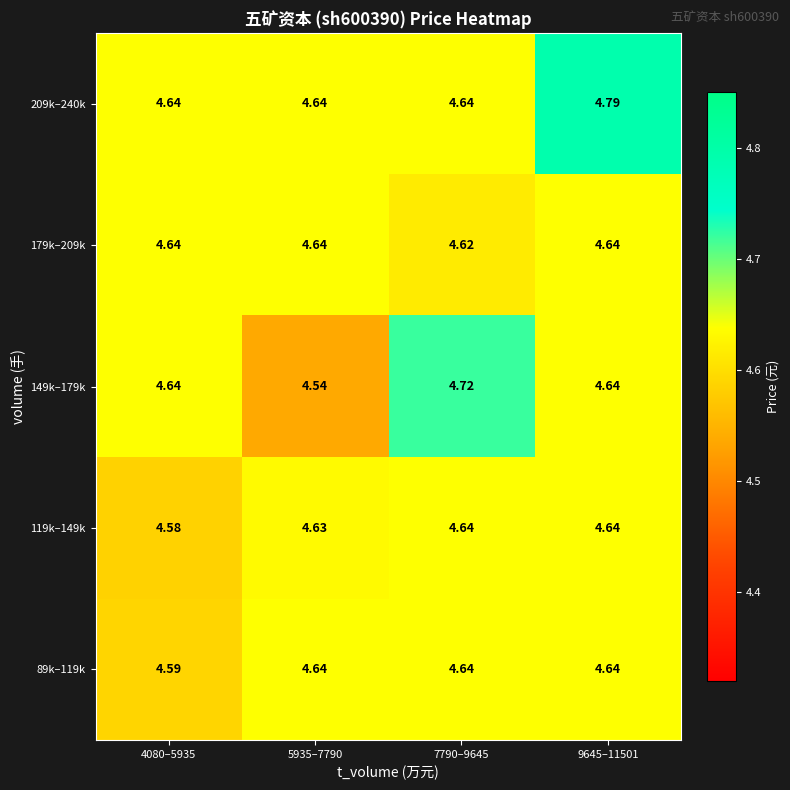

Which series has the widest spread of values?

149k–179k